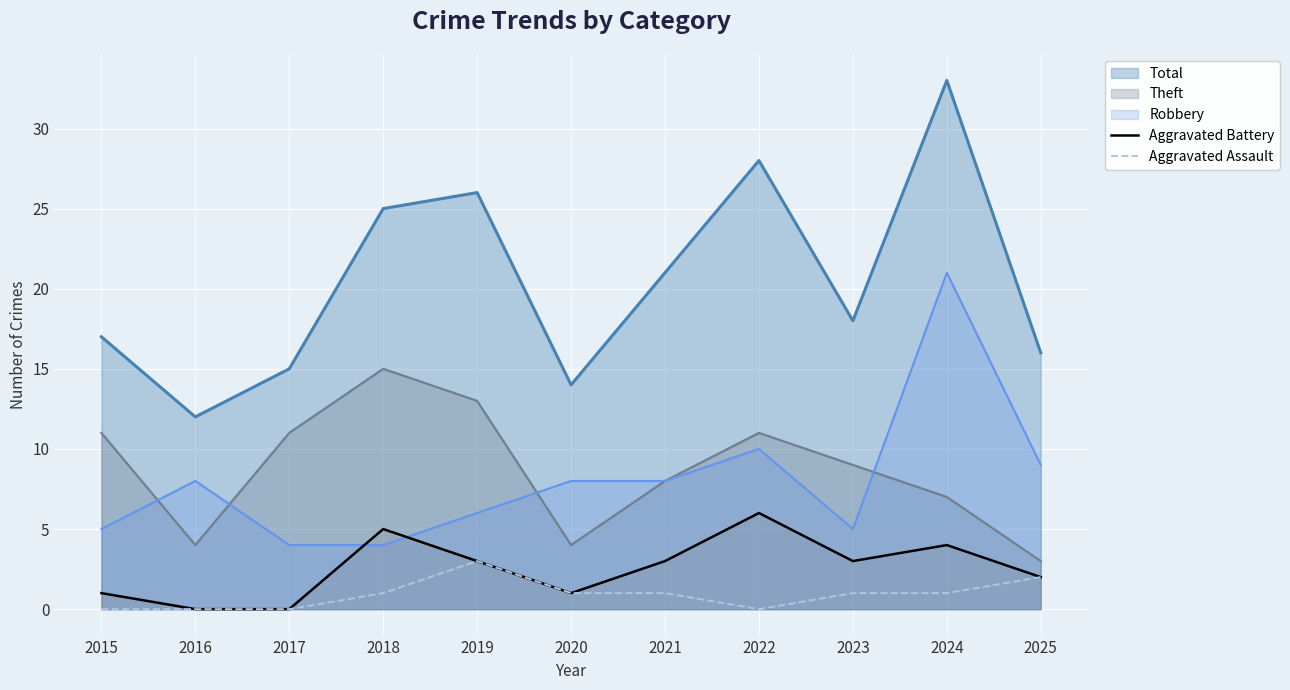

Rank the series by their maximum value, from lowest to highest.

Aggravated Assault, Aggravated Battery, Theft, Robbery, Total